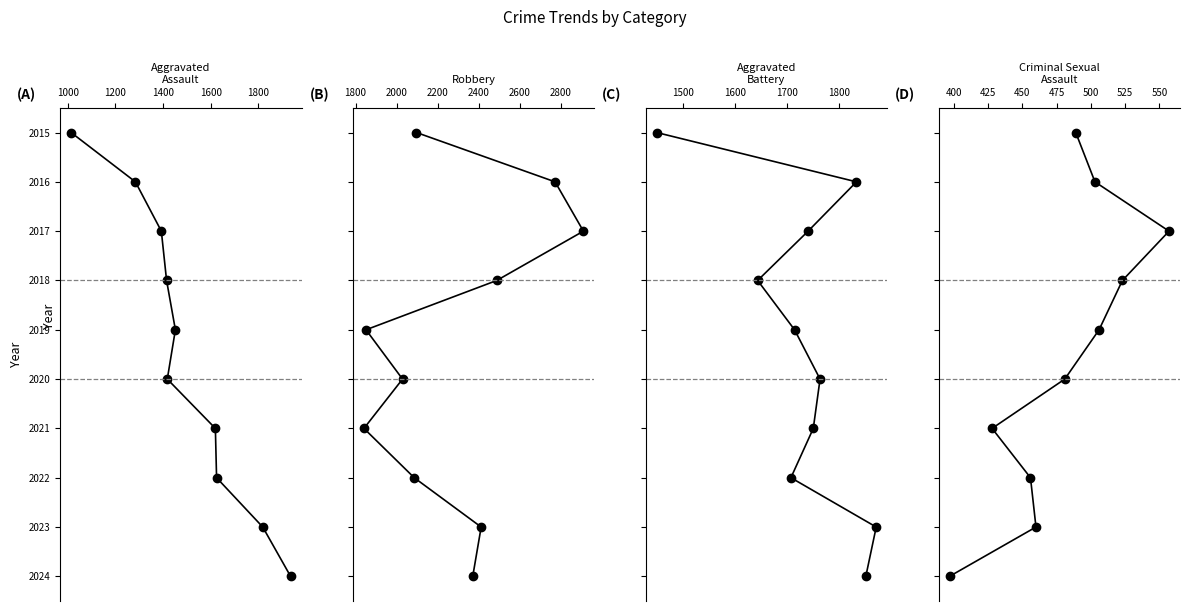

Reading left to right, list all the values displayed in this chart.

Aggravated Assault: 0	1	2	3	4	5	6	7	8	9
Robbery: 0	1	2	3	4	5	6	7	8	9
Aggravated Battery: 0	1	2	3	4	5	6	7	8	9
Criminal Sexual Assault: 0	1	2	3	4	5	6	7	8	9